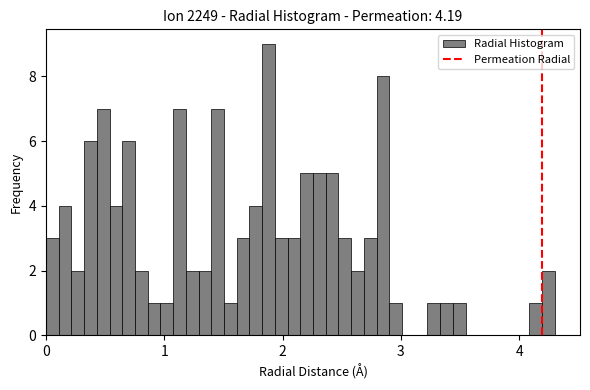

Around what value on the x-axis is the tallest bar? Give the approximate position of its centre, as read against the axis.

1.9